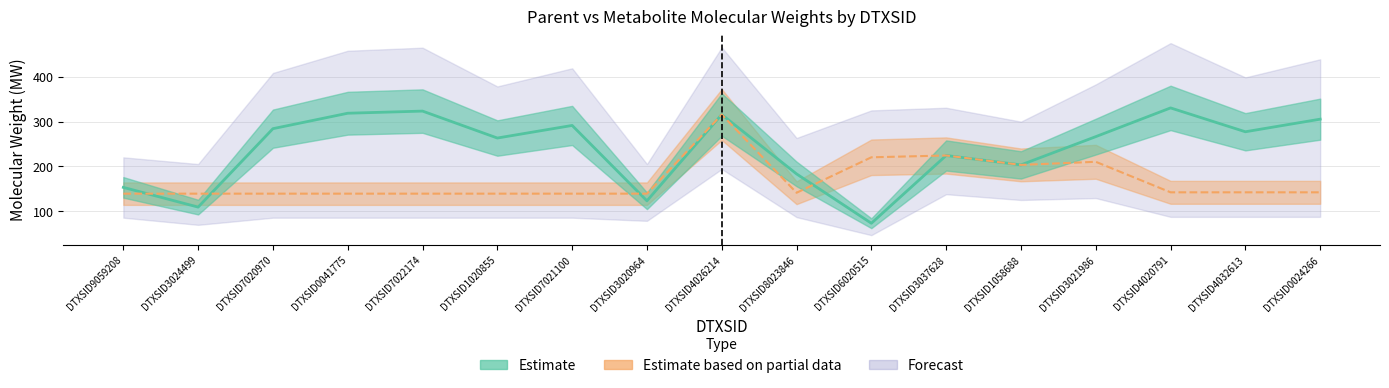

At how many categories does at least one series exceed 285?

6